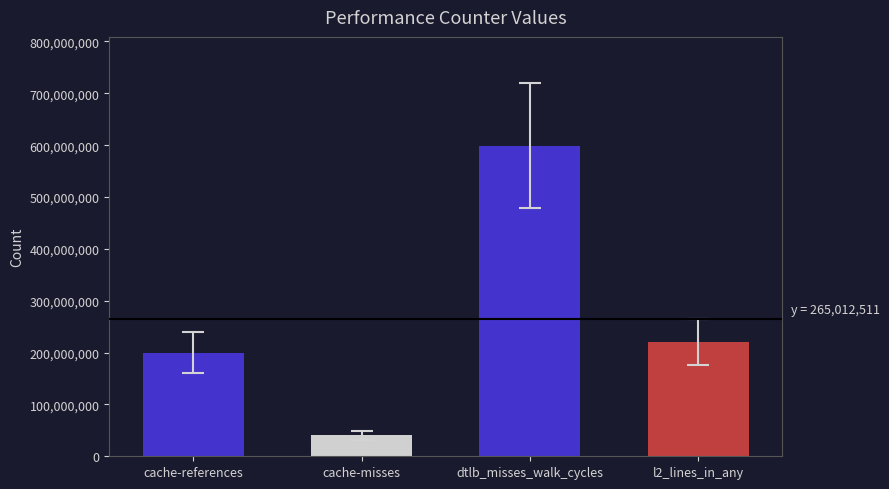

The value at cache-references is 83541054. True or false?

False